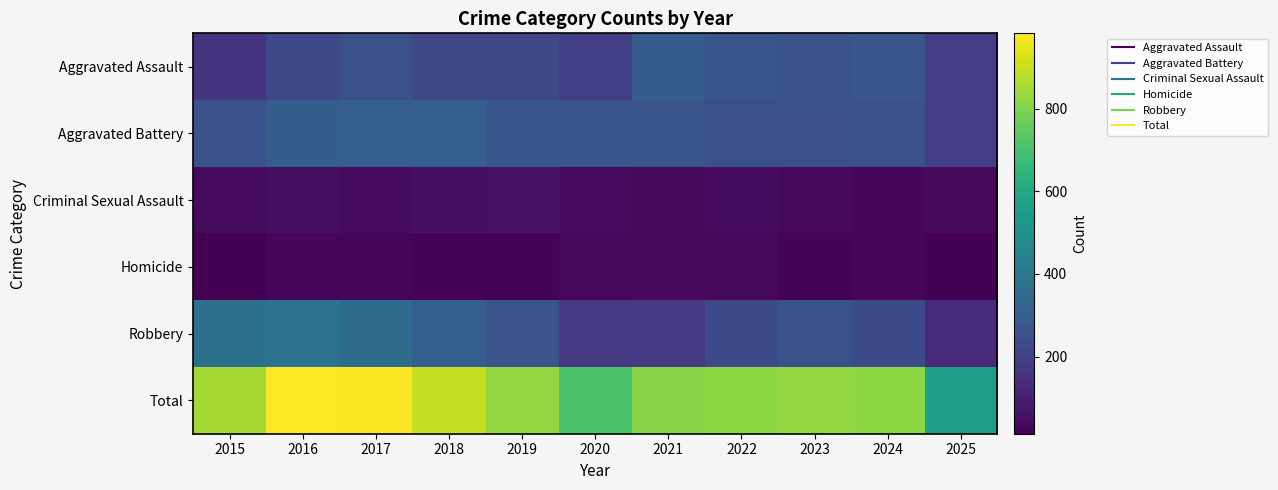

Rank the series by their maximum value, from lowest to highest.

Homicide, Criminal Sexual Assault, Aggravated Assault, Aggravated Battery, Robbery, Total